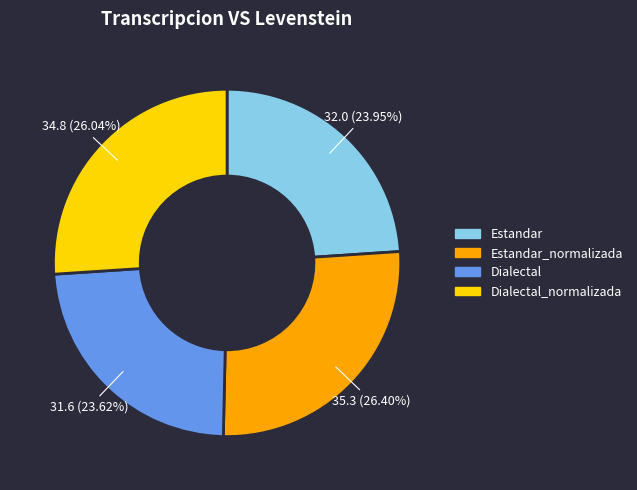

Is there a majority slice in this chart?

No